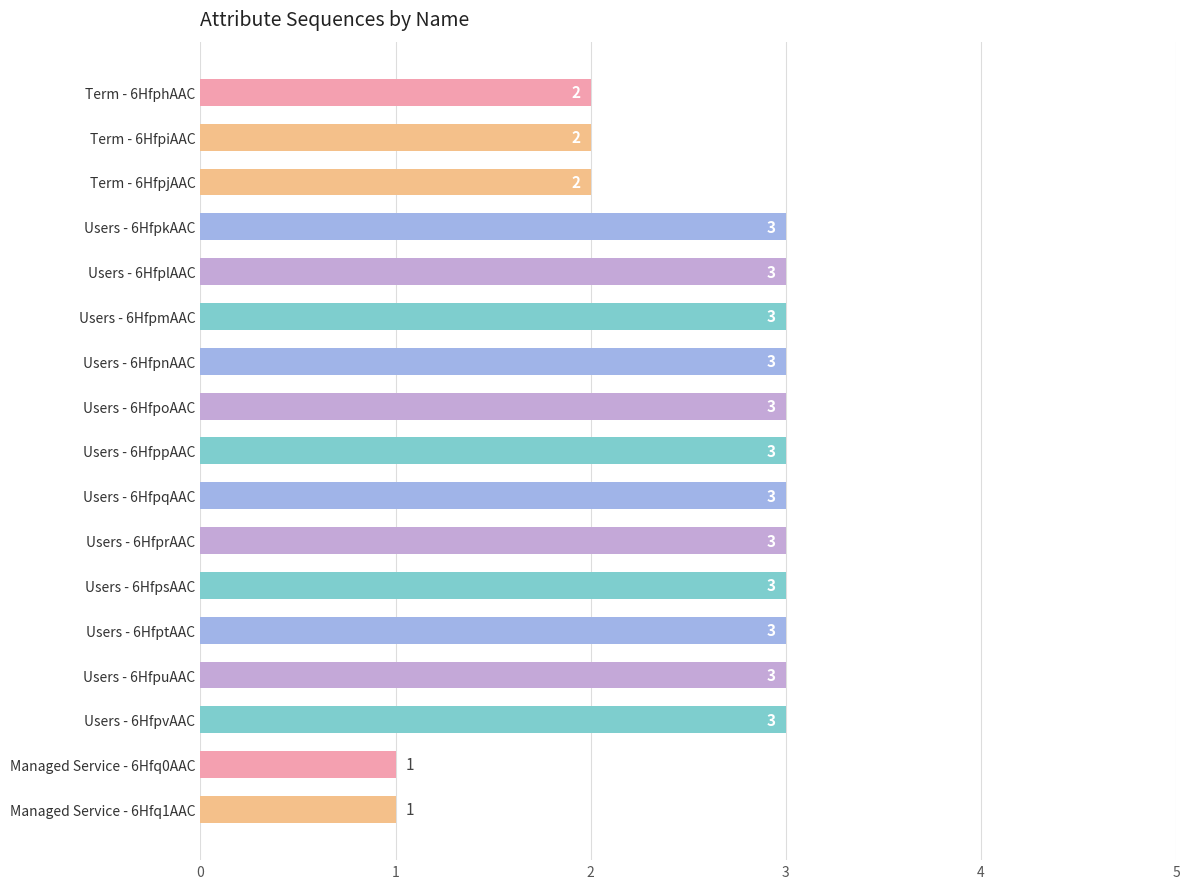

Reading bottom to top, transcribe all the data shown in this chart.

Managed Service - 6Hfq1AAC=1	Managed Service - 6Hfq0AAC=1	Users - 6HfpvAAC=3	Users - 6HfpuAAC=3	Users - 6HfptAAC=3	Users - 6HfpsAAC=3	Users - 6HfprAAC=3	Users - 6HfpqAAC=3	Users - 6HfppAAC=3	Users - 6HfpoAAC=3	Users - 6HfpnAAC=3	Users - 6HfpmAAC=3	Users - 6HfplAAC=3	Users - 6HfpkAAC=3	Term - 6HfpjAAC=2	Term - 6HfpiAAC=2	Term - 6HfphAAC=2